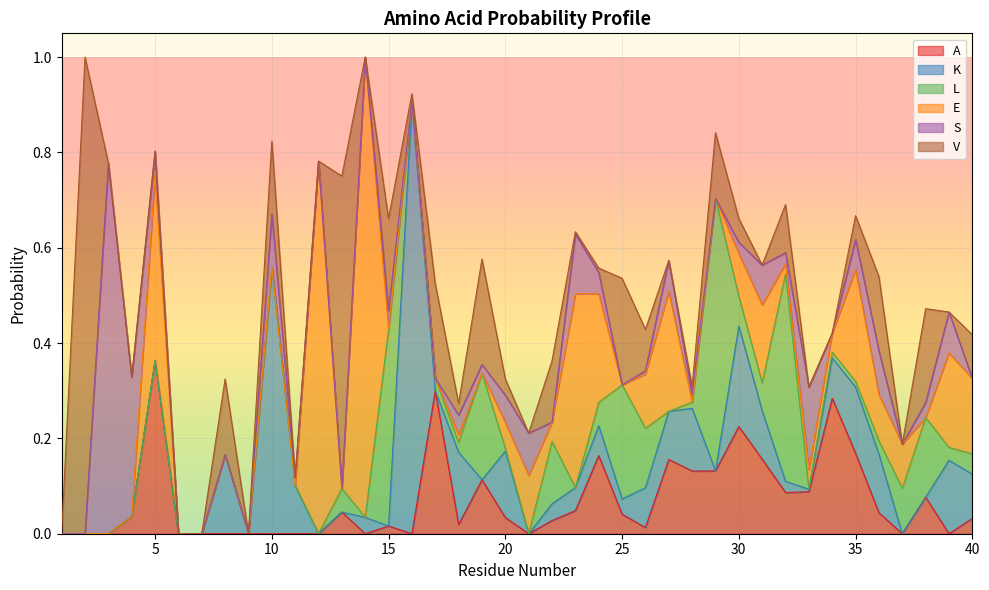

Where do E and S first cross each other?

4 and 5